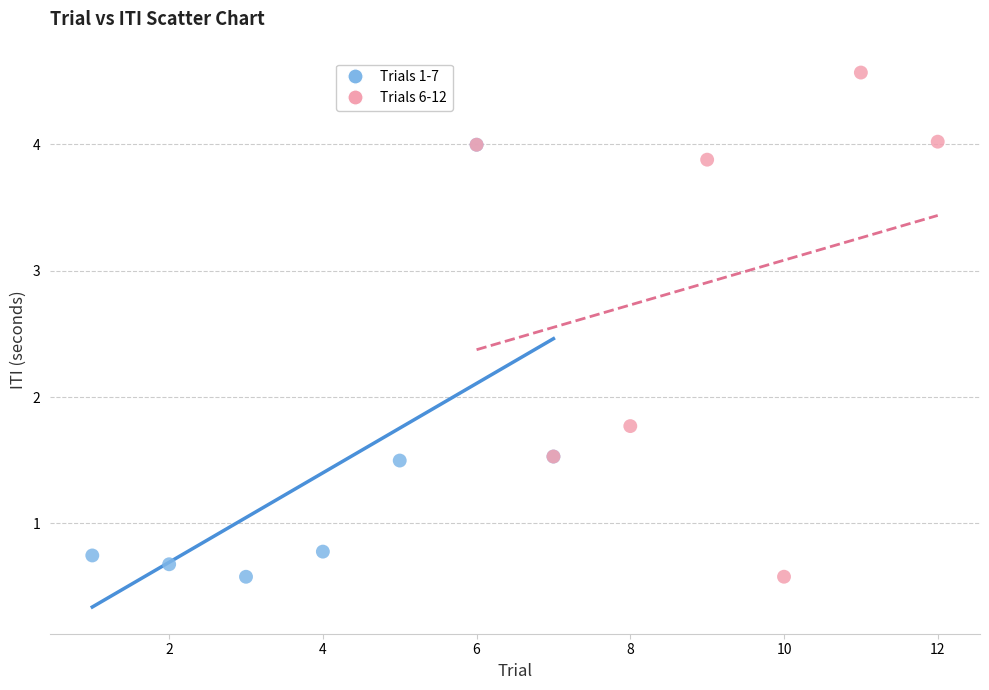

Which series contains the highest Y value?

Trials 6-12